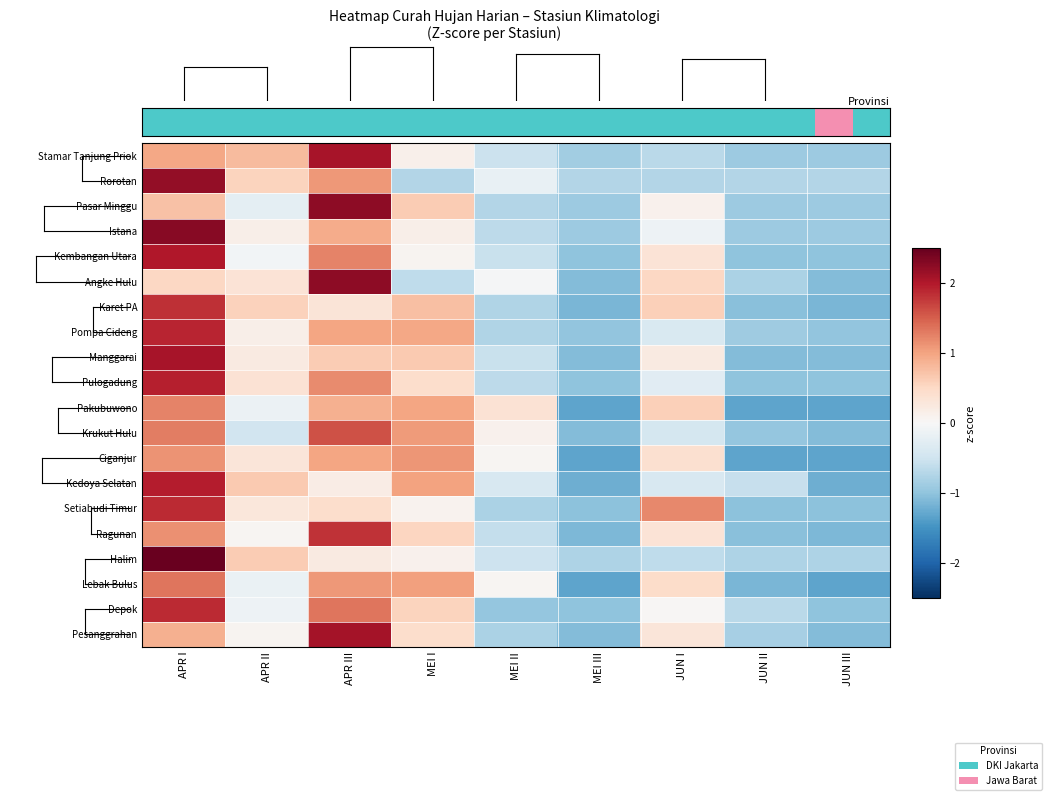

How many data points in Lebak Bulus are less than 0?

4